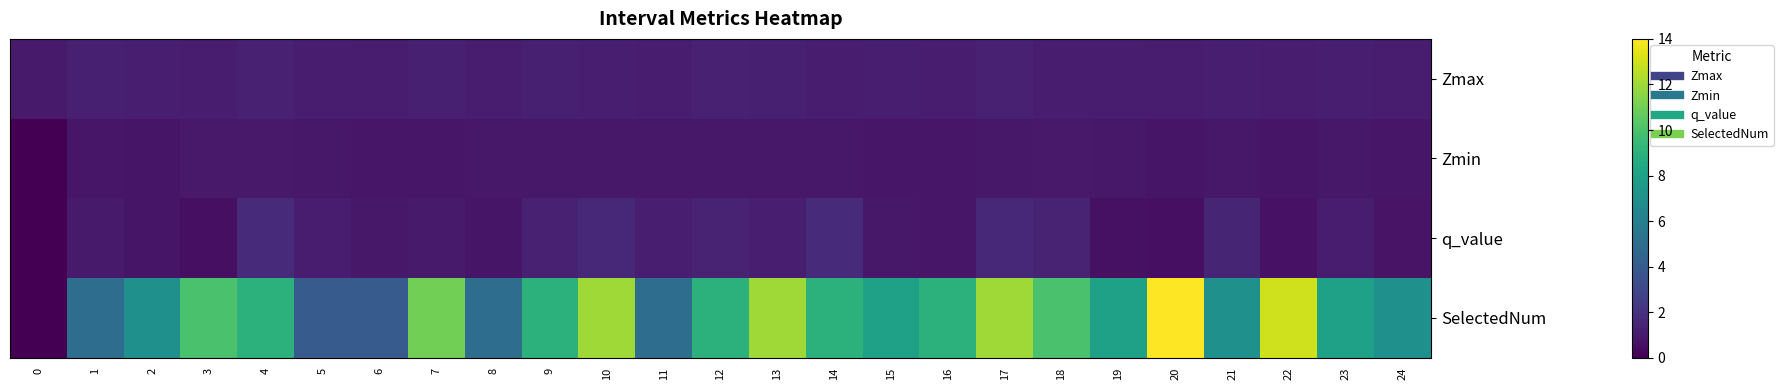

Reading left to right, list all the values displayed in this chart.

Zmax: 0=1.0	1=1.3	2=1.2	3=1.1	4=1.3	5=1.1	6=1.1	7=1.2	8=1.1	9=1.3	10=1.2	11=1.1	12=1.3	13=1.2	14=1.1	15=1.2	16=1.1	17=1.3	18=1.1	19=1.1	20=1.1	21=1.2	22=1.1	23=1.2	24=1.1
Zmin: 0=0.0	1=0.8	2=0.8	3=0.9	4=0.9	5=0.9	6=0.9	7=0.8	8=0.9	9=0.9	10=0.9	11=0.9	12=0.9	13=0.9	14=0.9	15=0.9	16=0.8	17=0.9	18=1.0	19=0.9	20=0.8	21=0.9	22=0.8	23=0.9	24=0.8
q_value: 0=0.0	1=1.0	2=0.8	3=0.6	4=1.7	5=1.0	6=0.9	7=1.0	8=0.8	9=1.3	10=1.5	11=1.2	12=1.4	13=1.2	14=1.7	15=0.9	16=0.8	17=1.6	18=1.3	19=0.6	20=0.6	21=1.4	22=0.7	23=1.1	24=0.7
SelectedNum: 0=0.0	1=5.0	2=7.0	3=10.0	4=9.0	5=4.0	6=4.0	7=11.0	8=5.0	9=9.0	10=12.0	11=5.0	12=9.0	13=12.0	14=9.0	15=8.0	16=9.0	17=12.0	18=10.0	19=8.0	20=14.0	21=7.0	22=13.0	23=8.0	24=7.0